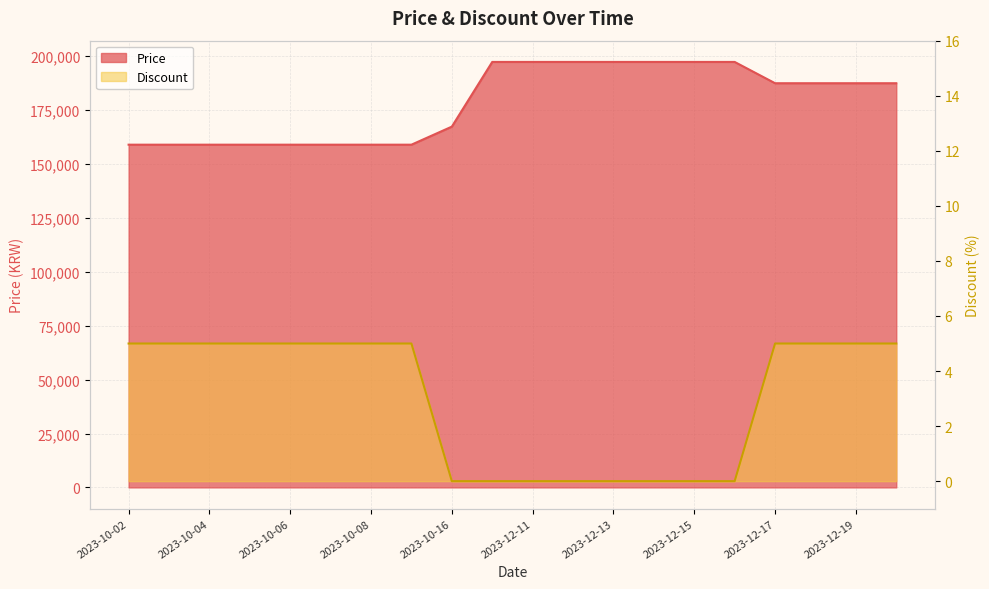

True or false: Price and Discount intersect in this chart.

False